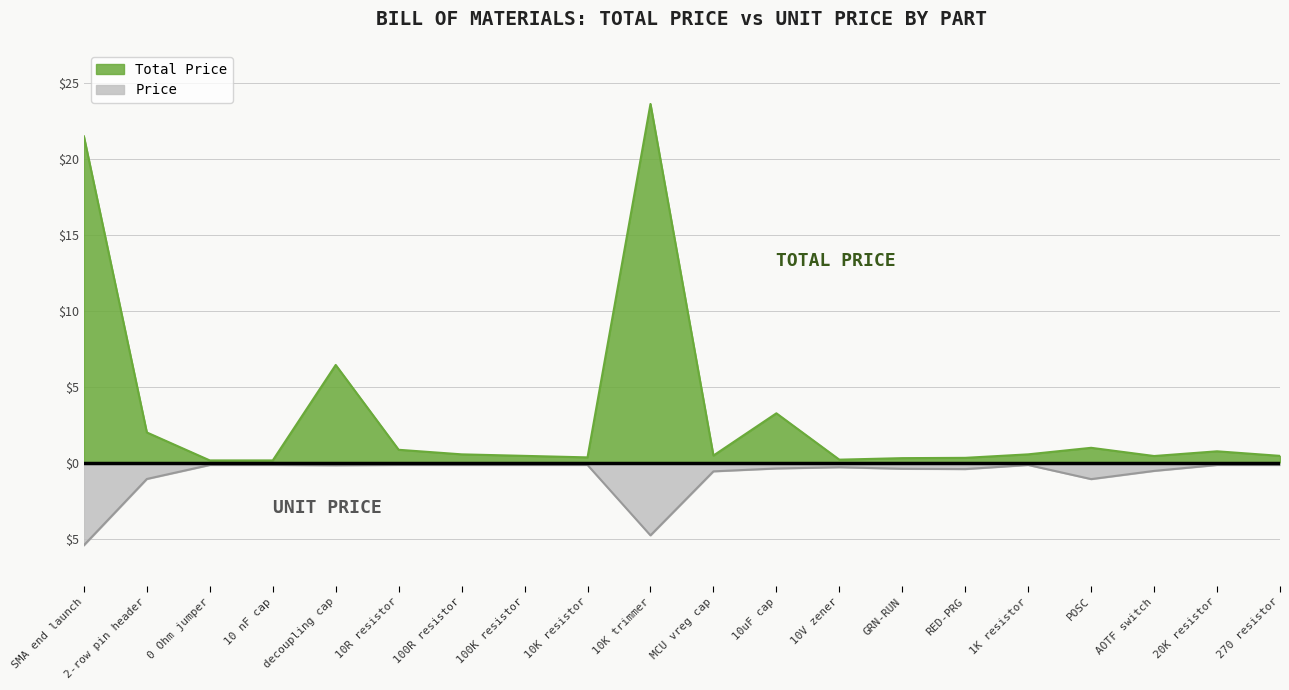

In Total Price, how many points are lower than both neighbors (excluding endpoints)?

4